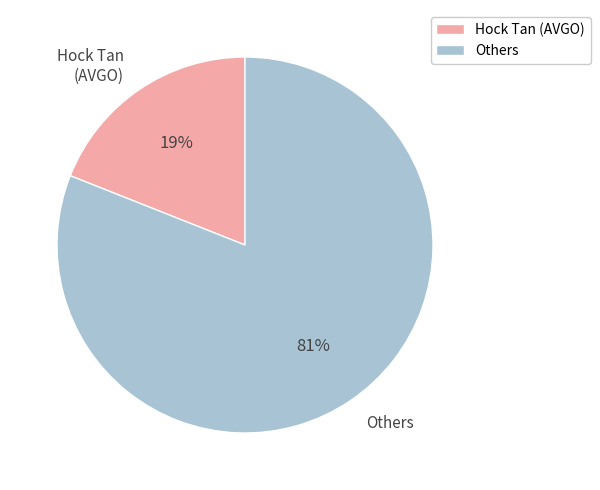

Count the number of slices in the pie.

2